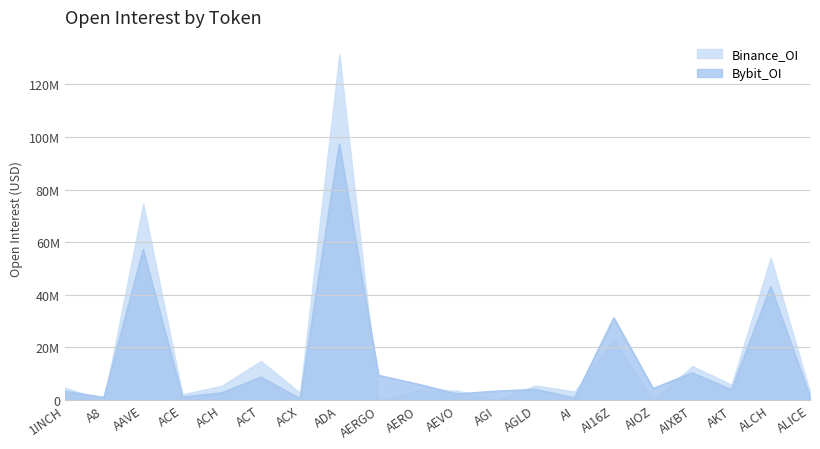

True or false: Bybit_OI has more than 0 points higher than both neighbors.

True